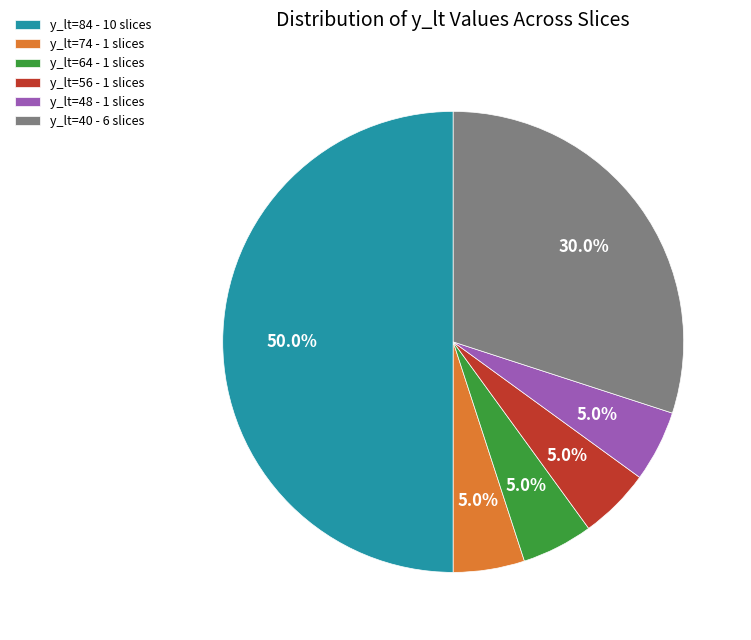

Which slice is the largest?

y_lt=84 - 10 slices